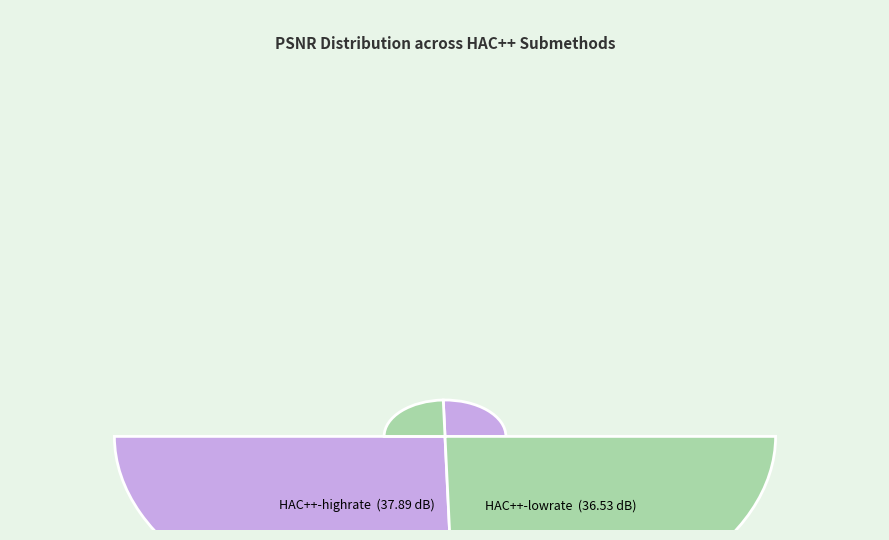

To the nearest percent, what percentage of the pie is HAC++-highrate?

51%